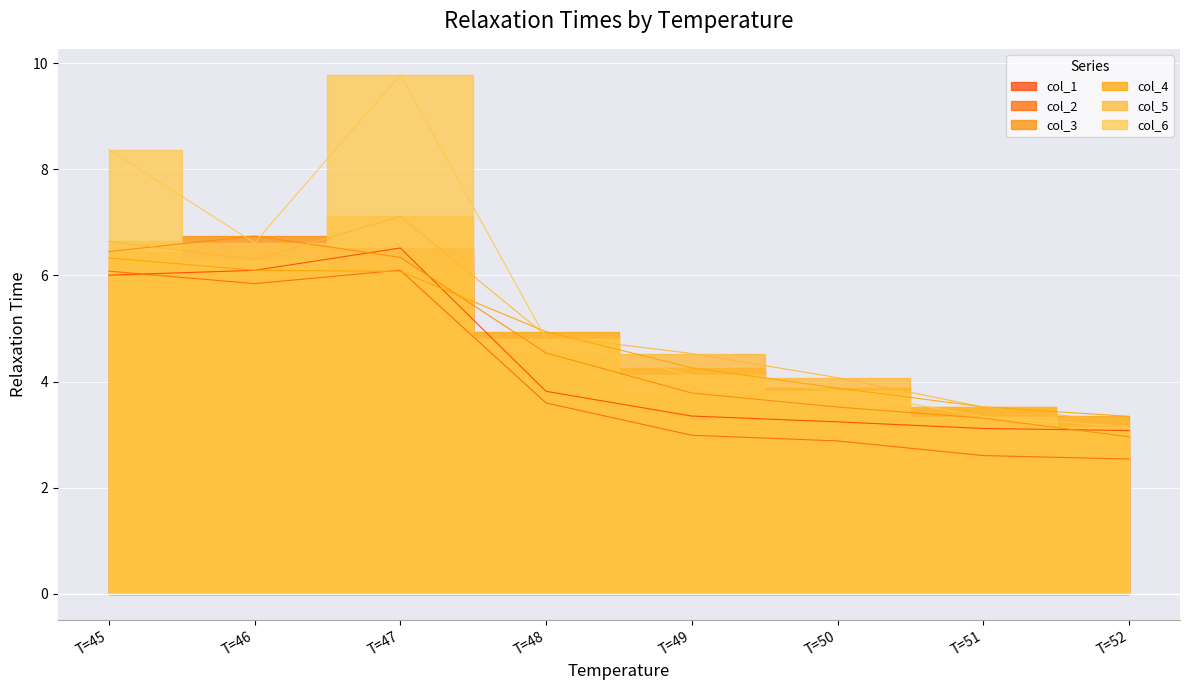

Which label corresponds to the largest value in the chart?

T=47